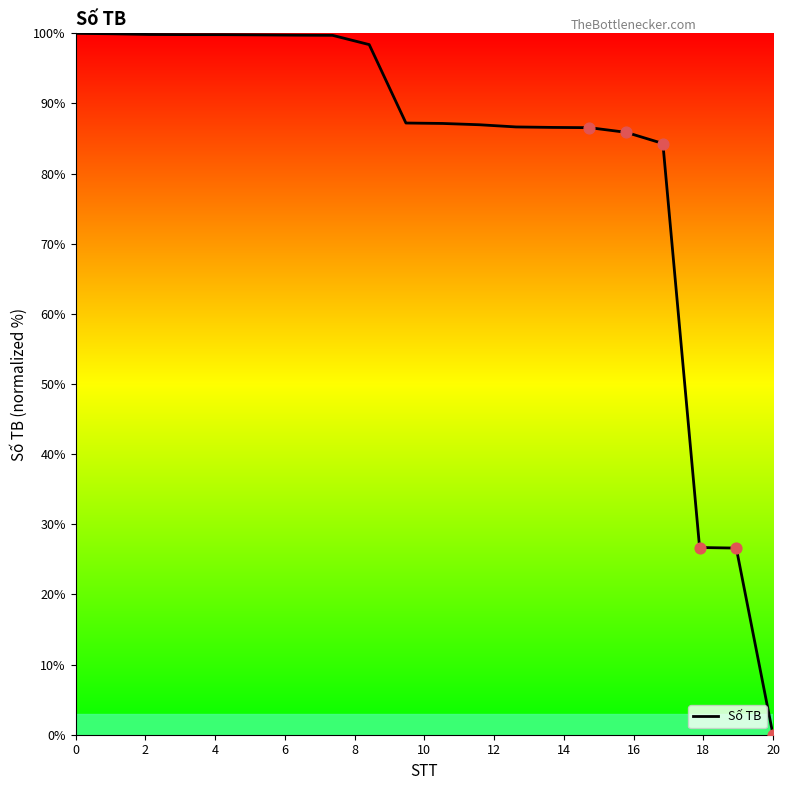

What is the maximum value shown in the chart?

100.0